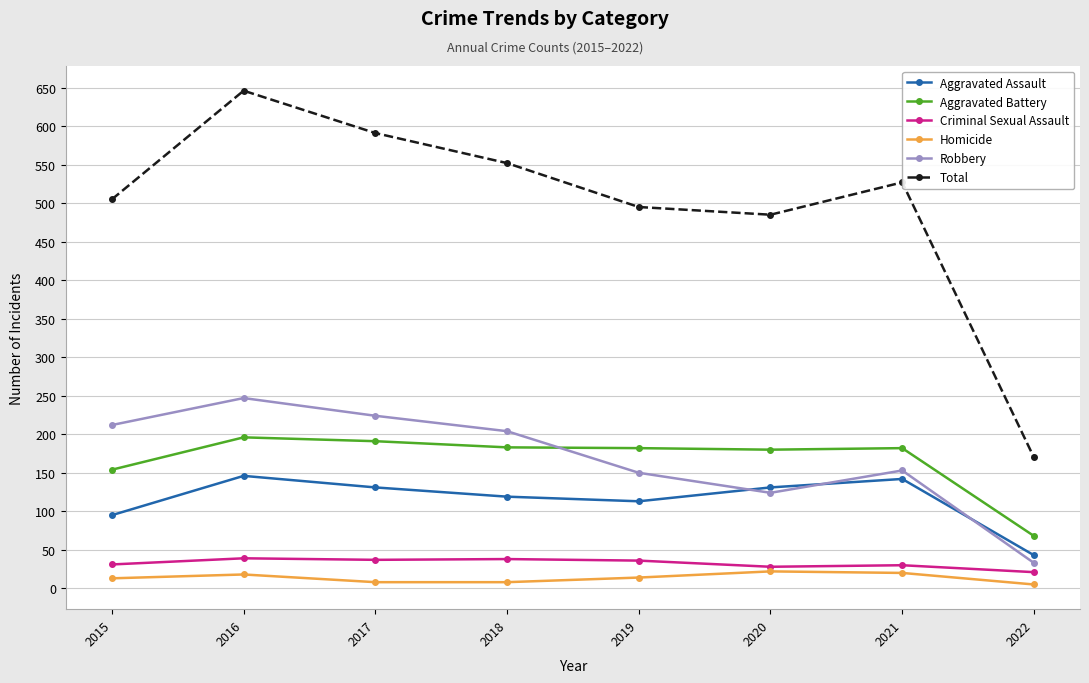

In Total, how many points are higher than both neighbors (excluding endpoints)?

2